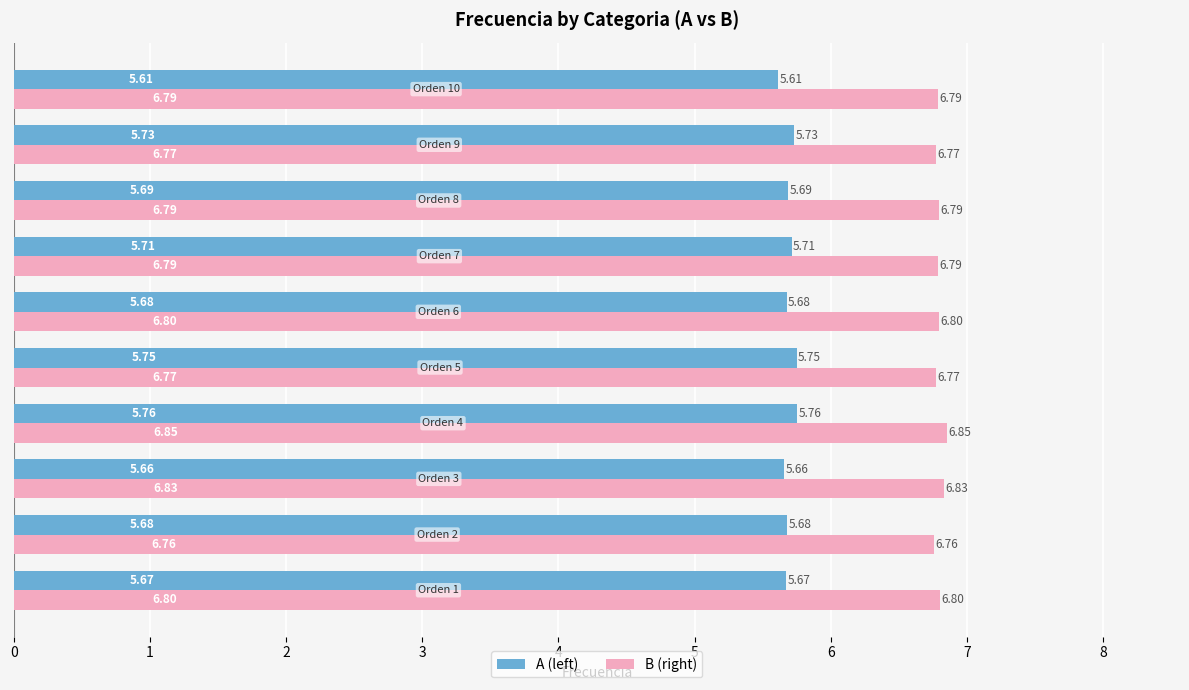

Which series has the largest total across all categories?

B (right)